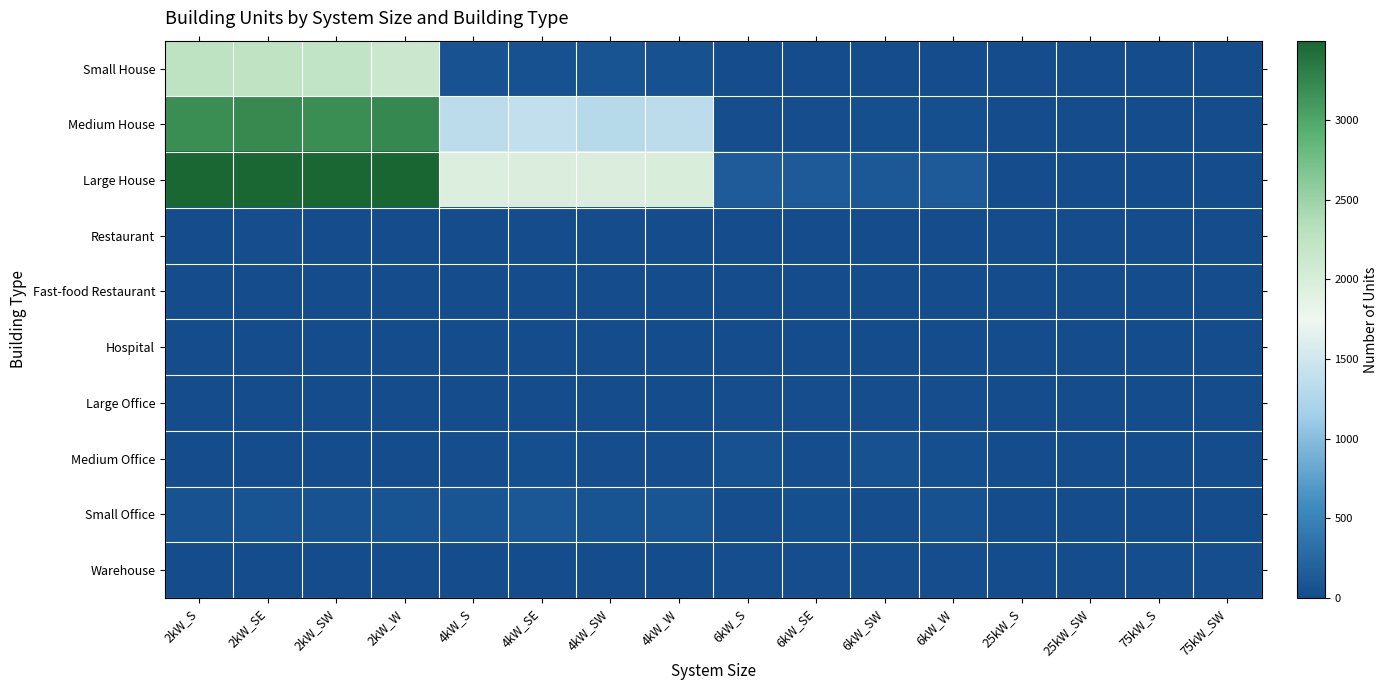

At how many categories does at least one series exceed 2440?

4